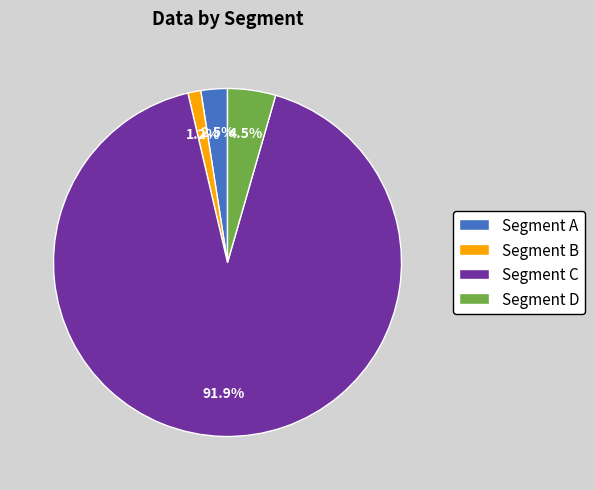

Count the number of slices in the pie.

4